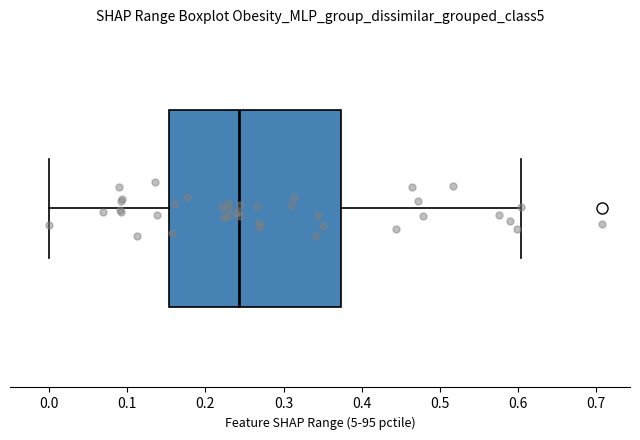

Where is the right edge of the box on the x-axis? The values are not printed on the chart, so give them approximately, as read against the axis.

0.37